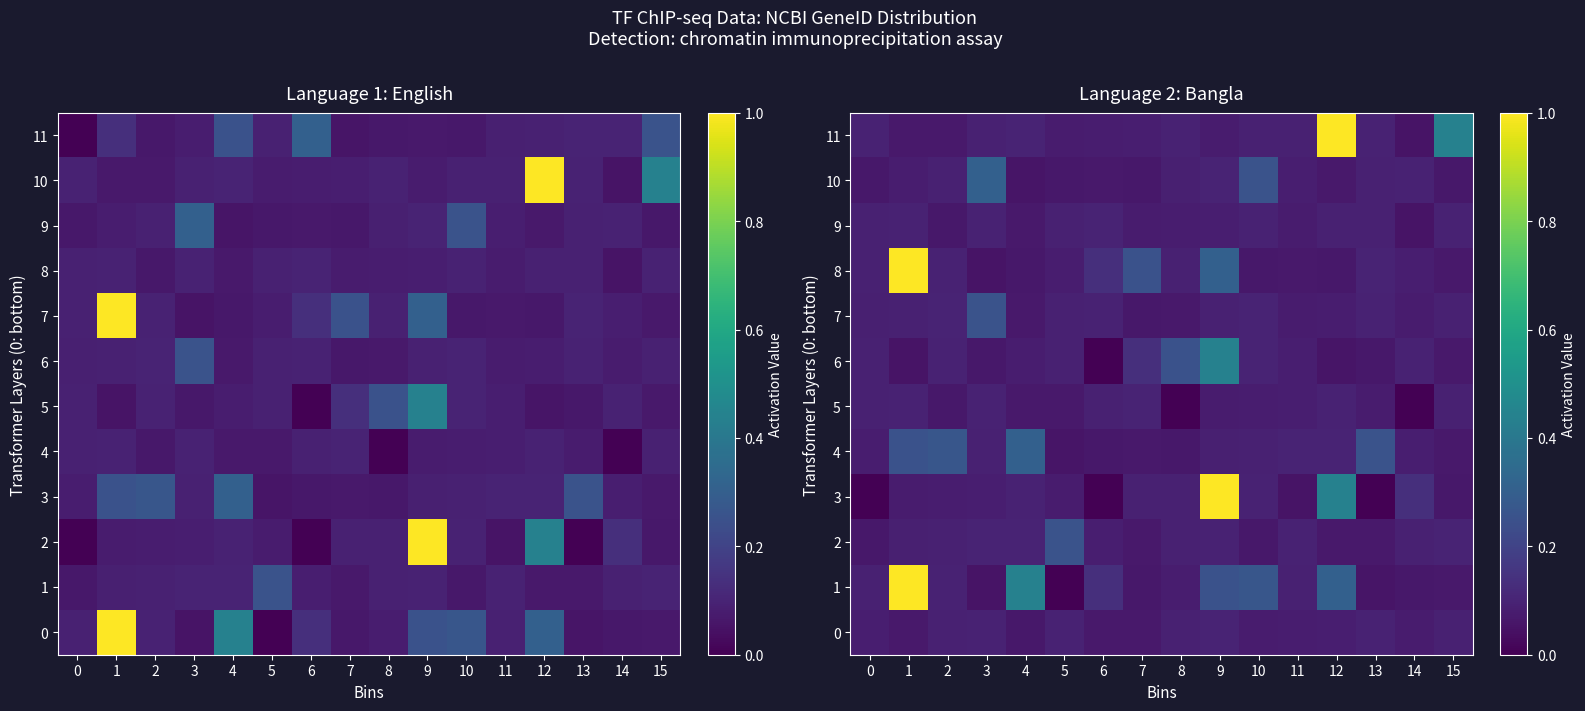

Count the number of categories in the chart.

16